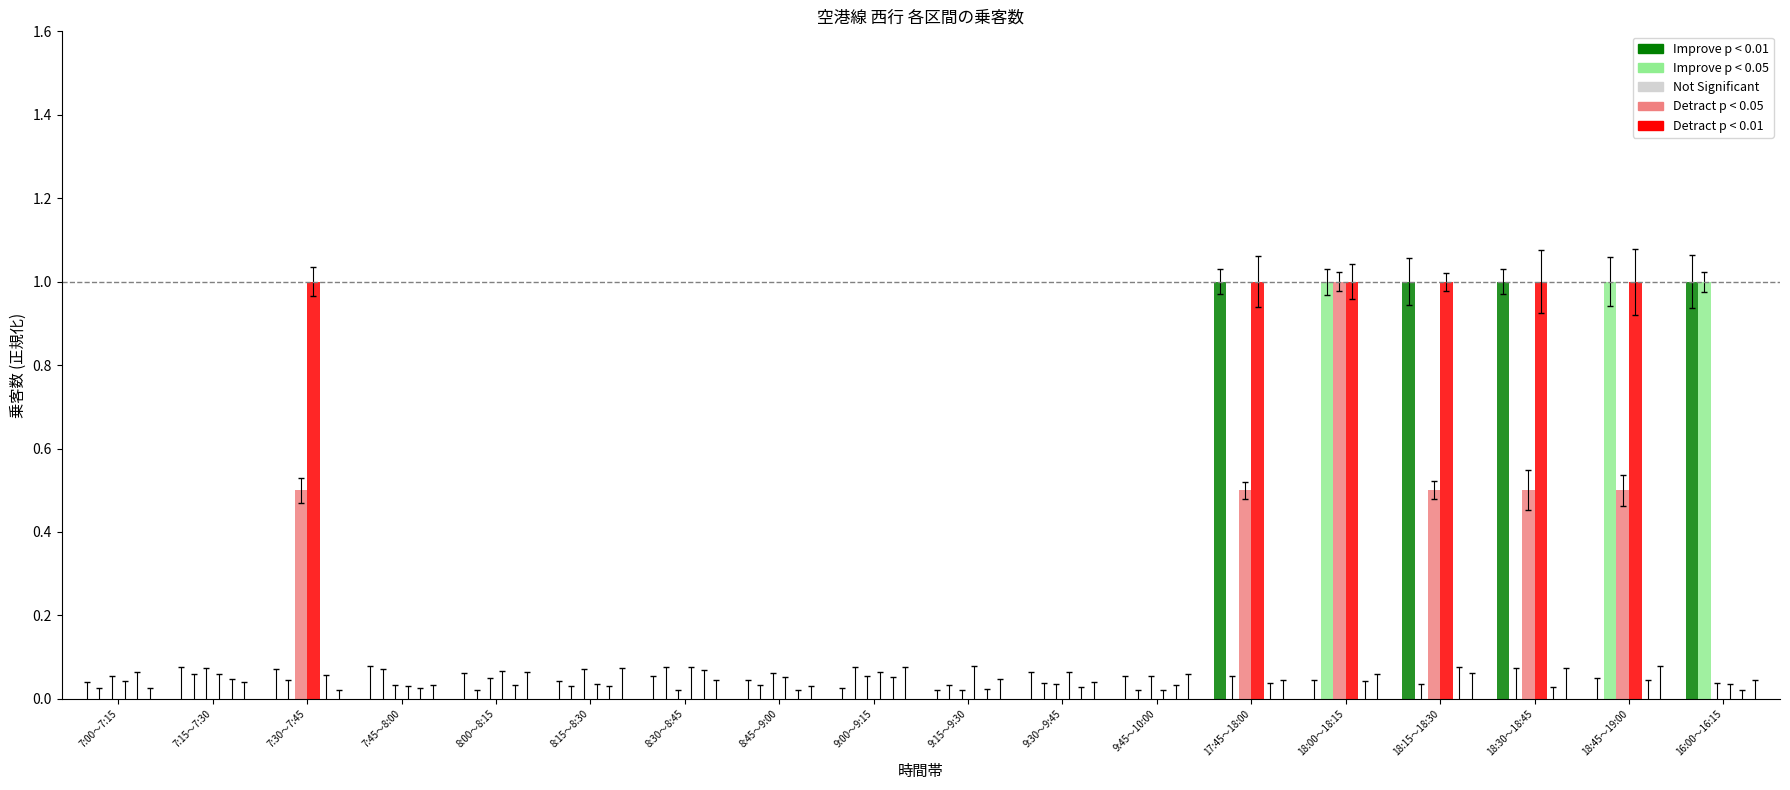

Reading right to left, list all the values displayed in this chart.

天神～赤坂: 16:00～16:15=1.0	18:45～19:00=0.0	18:30～18:45=1.0	18:15～18:30=1.0	18:00～18:15=0.0	17:45～18:00=1.0	9:45～10:00=0.0	9:30～9:45=0.0	9:15～9:30=0.0	9:00～9:15=0.0	8:45～9:00=0.0	8:30～8:45=0.0	8:15～8:30=0.0	8:00～8:15=0.0	7:45～8:00=0.0	7:30～7:45=0.0	7:15～7:30=0.0	7:00～7:15=0.0
博多～祇園: 16:00～16:15=1.0	18:45～19:00=1.0	18:30～18:45=0.0	18:15～18:30=0.0	18:00～18:15=1.0	17:45～18:00=0.0	9:45～10:00=0.0	9:30～9:45=0.0	9:15～9:30=0.0	9:00～9:15=0.0	8:45～9:00=0.0	8:30～8:45=0.0	8:15～8:30=0.0	8:00～8:15=0.0	7:45～8:00=0.0	7:30～7:45=0.0	7:15～7:30=0.0	7:00～7:15=0.0
祇園～中洲川端: 16:00～16:15=0.0	18:45～19:00=0.5	18:30～18:45=0.5	18:15～18:30=0.5	18:00～18:15=1.0	17:45～18:00=0.5	9:45～10:00=0.0	9:30～9:45=0.0	9:15～9:30=0.0	9:00～9:15=0.0	8:45～9:00=0.0	8:30～8:45=0.0	8:15～8:30=0.0	8:00～8:15=0.0	7:45～8:00=0.0	7:30～7:45=0.5	7:15～7:30=0.0	7:00～7:15=0.0
中洲川端～天神: 16:00～16:15=0.0	18:45～19:00=1.0	18:30～18:45=1.0	18:15～18:30=1.0	18:00～18:15=1.0	17:45～18:00=1.0	9:45～10:00=0.0	9:30～9:45=0.0	9:15～9:30=0.0	9:00～9:15=0.0	8:45～9:00=0.0	8:30～8:45=0.0	8:15～8:30=0.0	8:00～8:15=0.0	7:45～8:00=0.0	7:30～7:45=1.0	7:15～7:30=0.0	7:00～7:15=0.0
東比恵～博多: 16:00～16:15=0.0	18:45～19:00=0.0	18:30～18:45=0.0	18:15～18:30=0.0	18:00～18:15=0.0	17:45～18:00=0.0	9:45～10:00=0.0	9:30～9:45=0.0	9:15～9:30=0.0	9:00～9:15=0.0	8:45～9:00=0.0	8:30～8:45=0.0	8:15～8:30=0.0	8:00～8:15=0.0	7:45～8:00=0.0	7:30～7:45=0.0	7:15～7:30=0.0	7:00～7:15=0.0
福岡空港～東比恵: 16:00～16:15=0.0	18:45～19:00=0.0	18:30～18:45=0.0	18:15～18:30=0.0	18:00～18:15=0.0	17:45～18:00=0.0	9:45～10:00=0.0	9:30～9:45=0.0	9:15～9:30=0.0	9:00～9:15=0.0	8:45～9:00=0.0	8:30～8:45=0.0	8:15～8:30=0.0	8:00～8:15=0.0	7:45～8:00=0.0	7:30～7:45=0.0	7:15～7:30=0.0	7:00～7:15=0.0